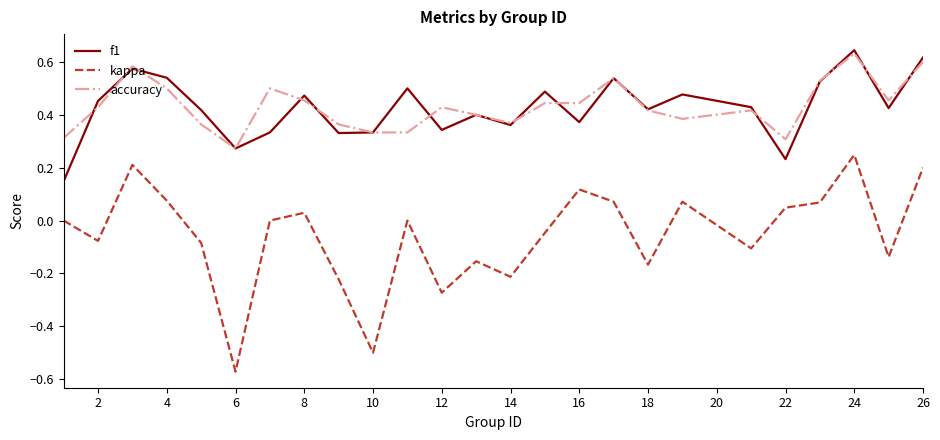

True or false: f1 and kappa cross at least once.

False